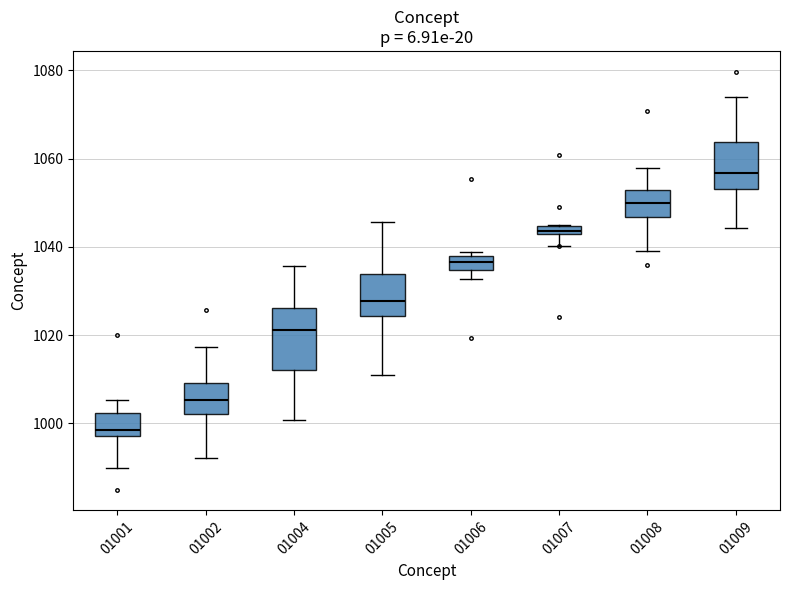

Which box's median line is the lowest?

01001